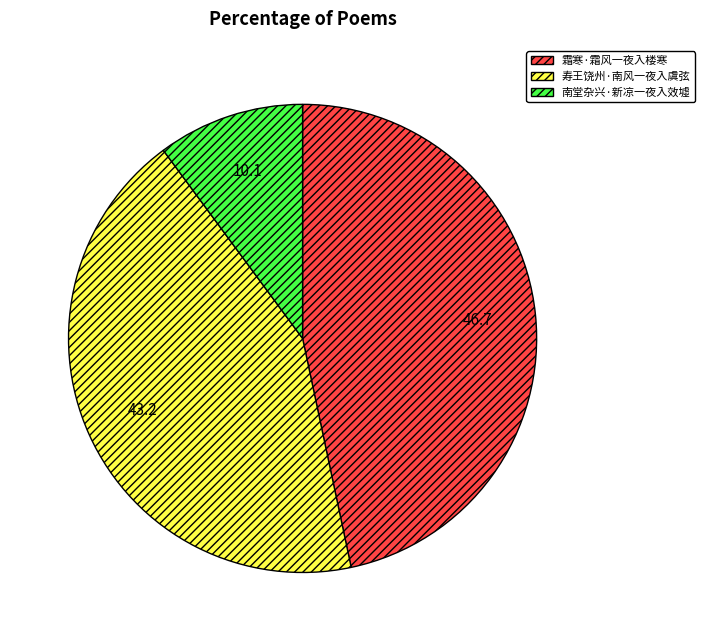

Is it true that 霜寒·霜风一夜入楼寒 is 47% of the pie?

True